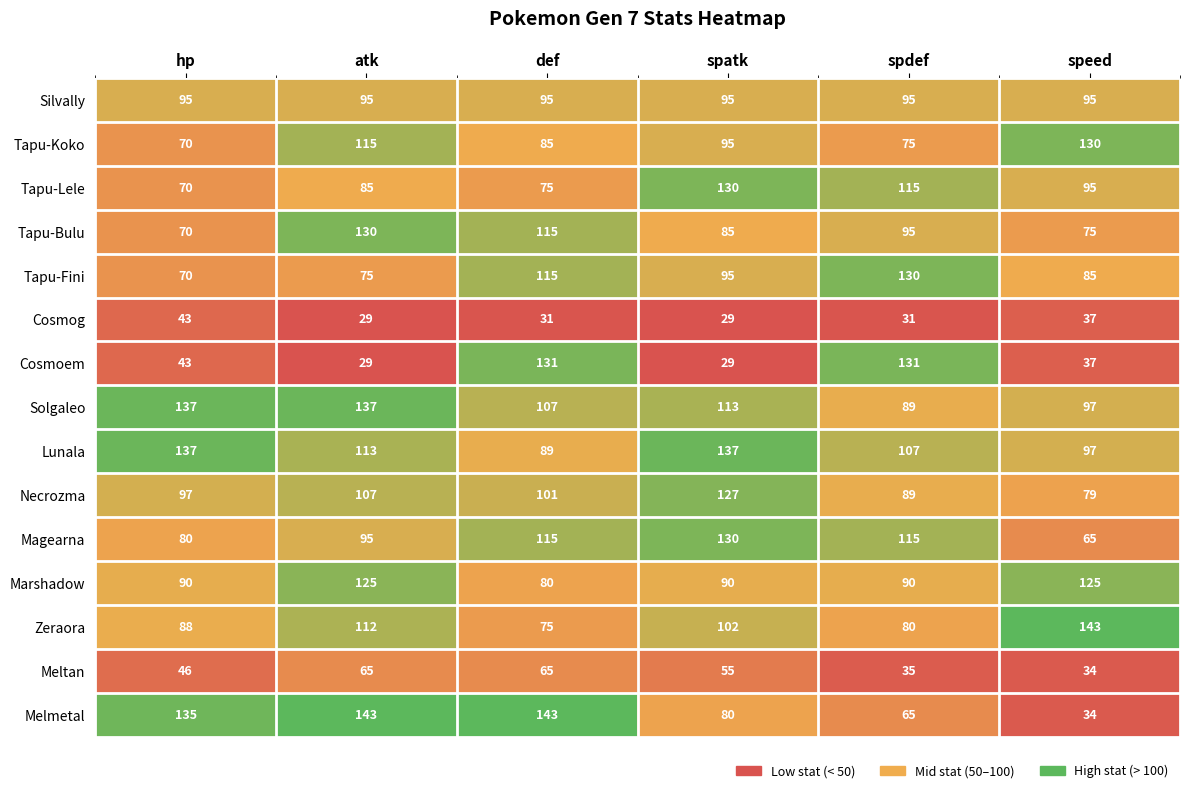

Is it true that Marshadow equals 125 at atk?

True